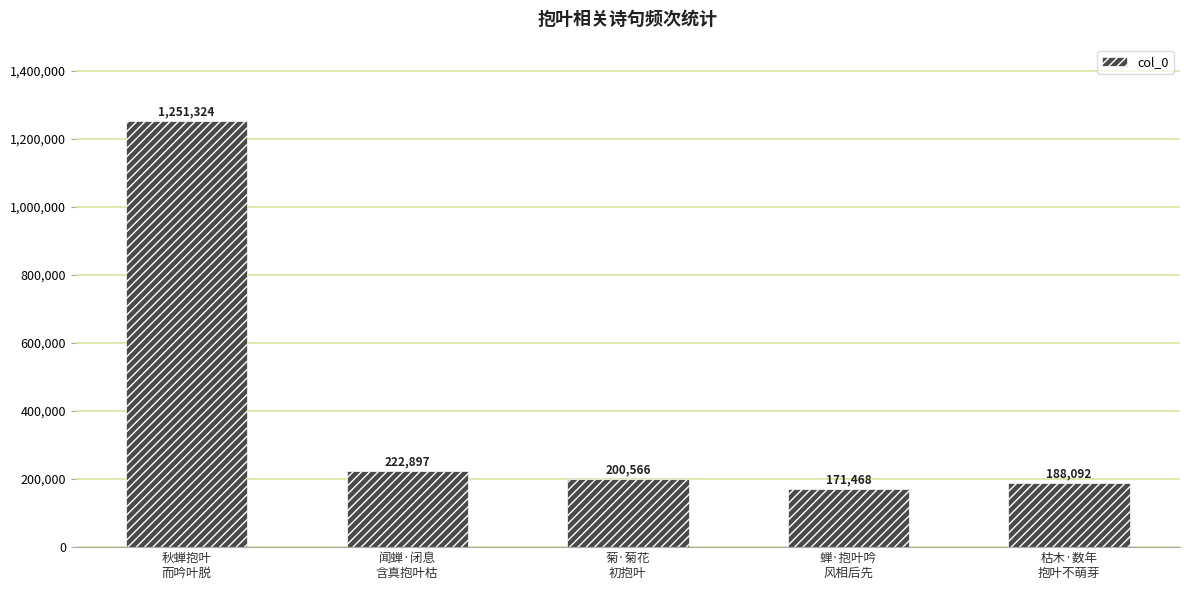

Reading right to left, what are all the values shown in this chart?

188092	171468	200566	222897	1251324